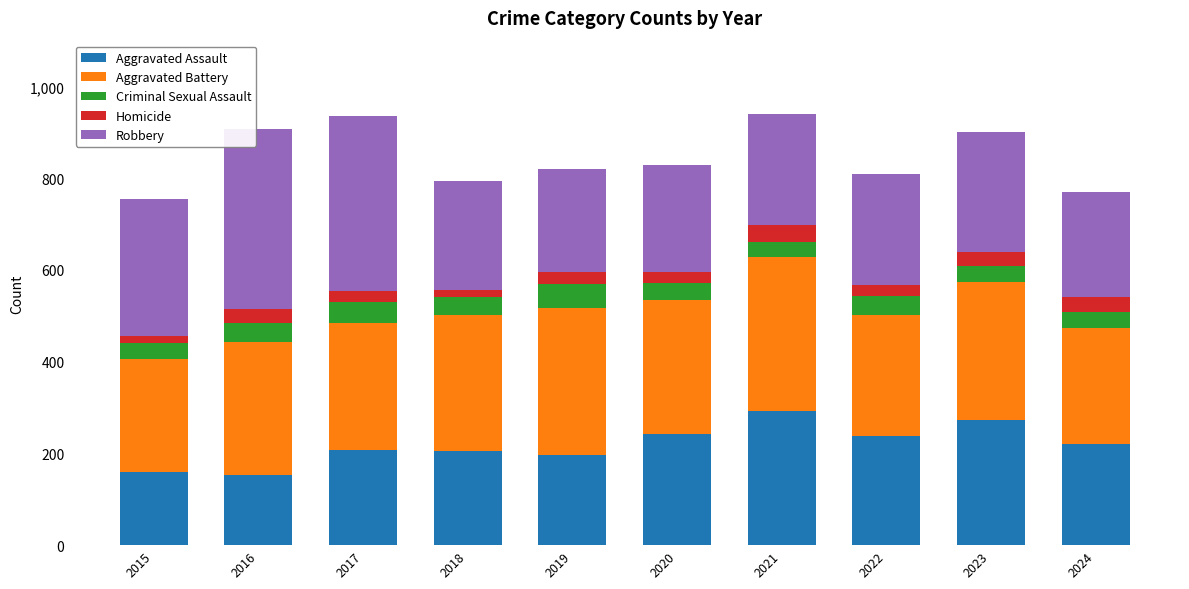

What is the maximum value for Aggravated Assault?

292